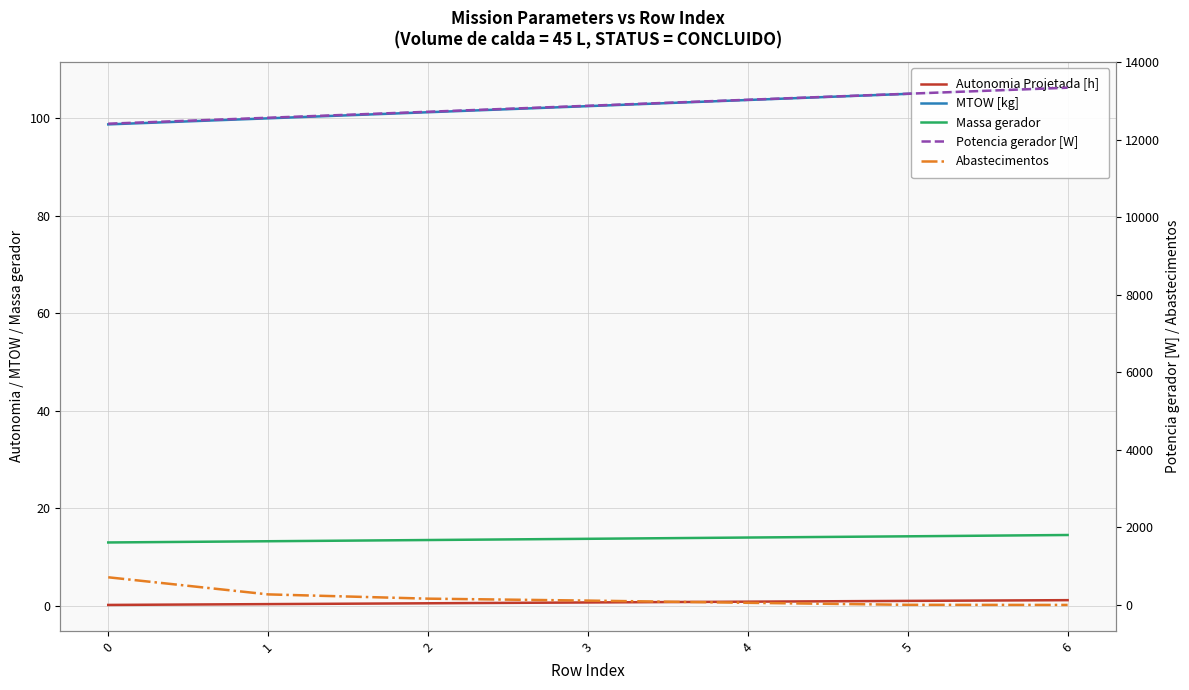

At which category is the sum across all series the highest?

6